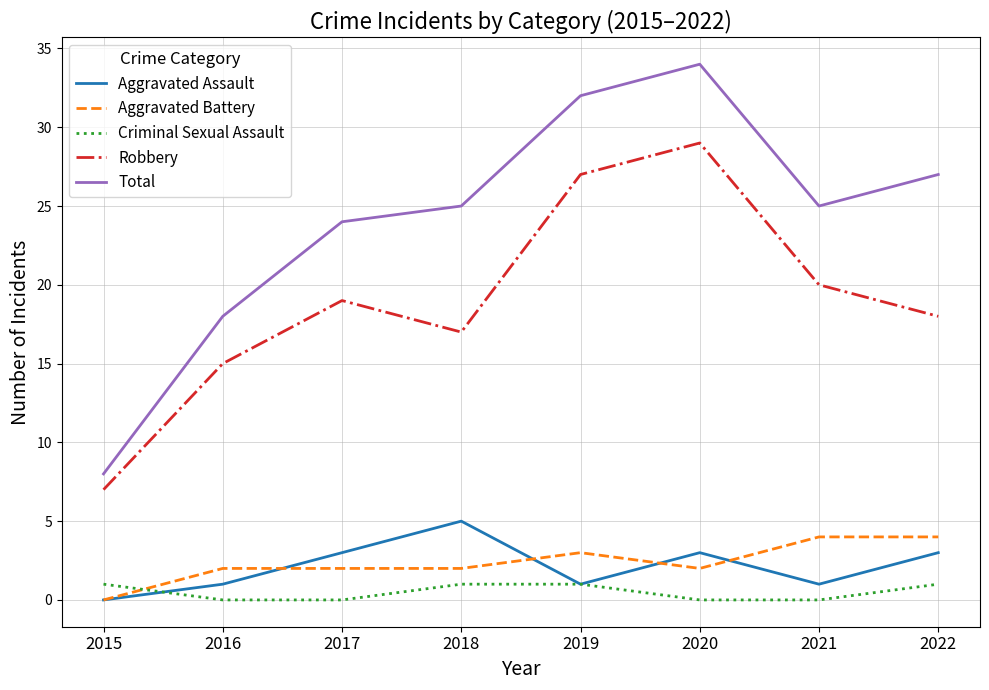

Rank the series at 2016 from highest to lowest value.

Total, Robbery, Aggravated Battery, Aggravated Assault, Criminal Sexual Assault